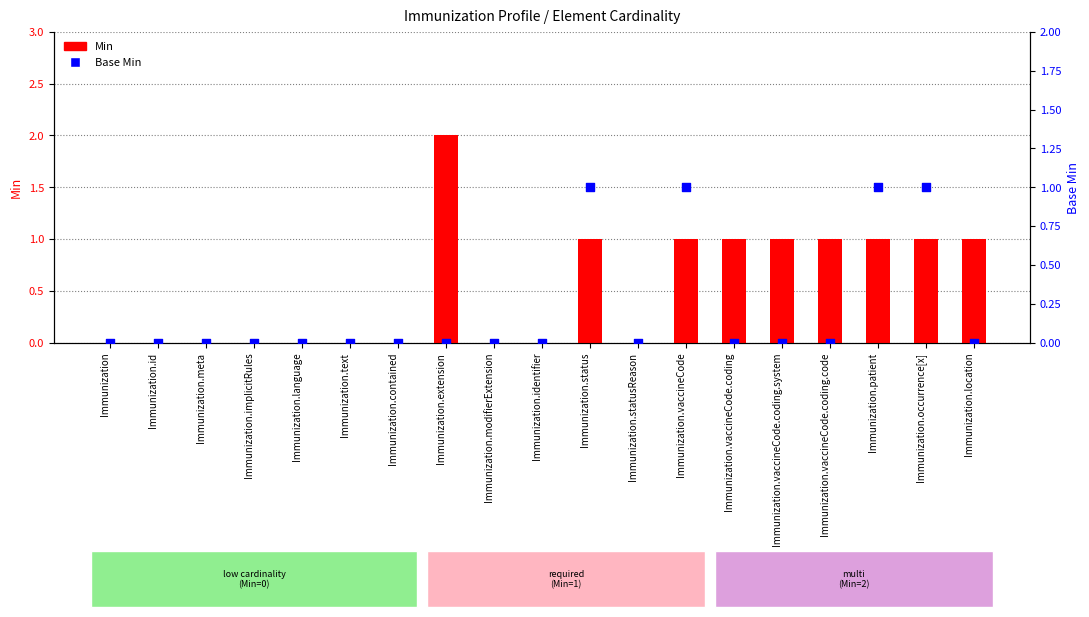

What are all the series names shown in the legend?

Min, Base Min